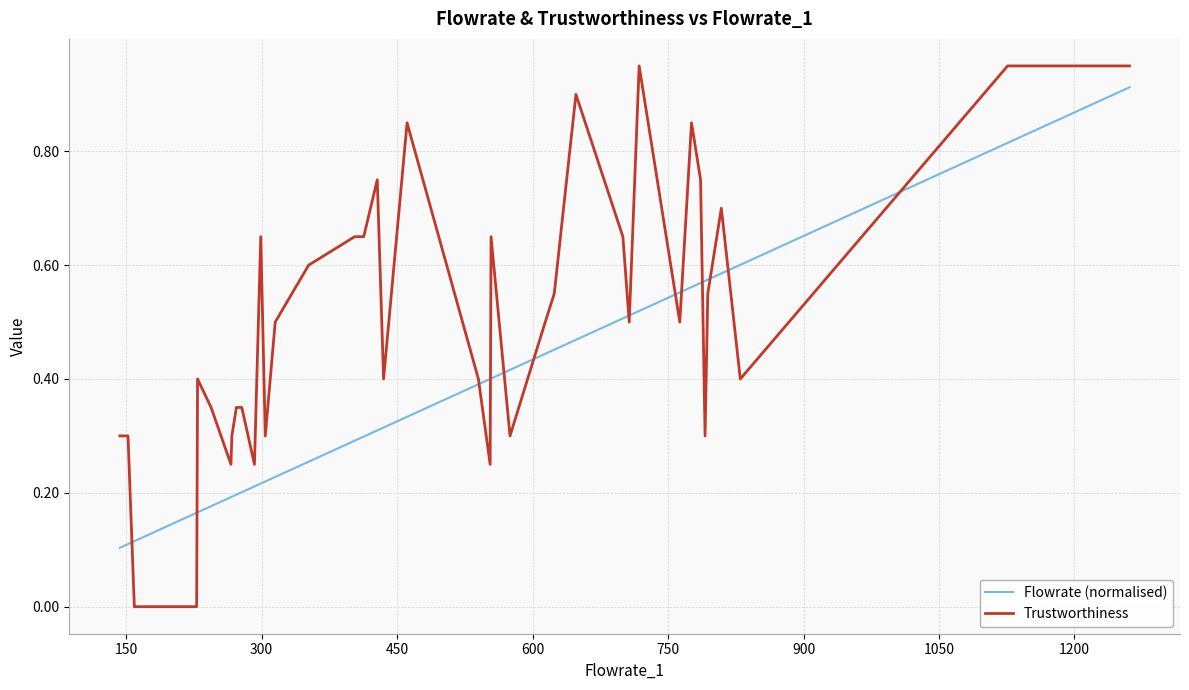

Which series has the largest total across all categories?

Trustworthiness